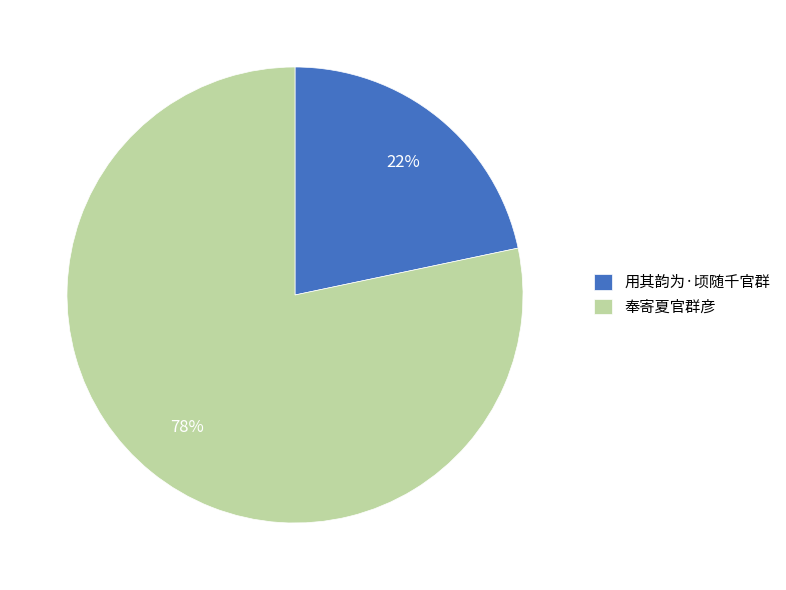

Which slice is the smallest?

用其韵为·顷随千官群